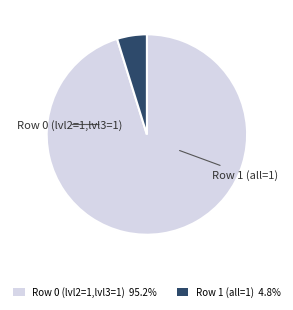

Is there a majority slice in this chart?

Yes